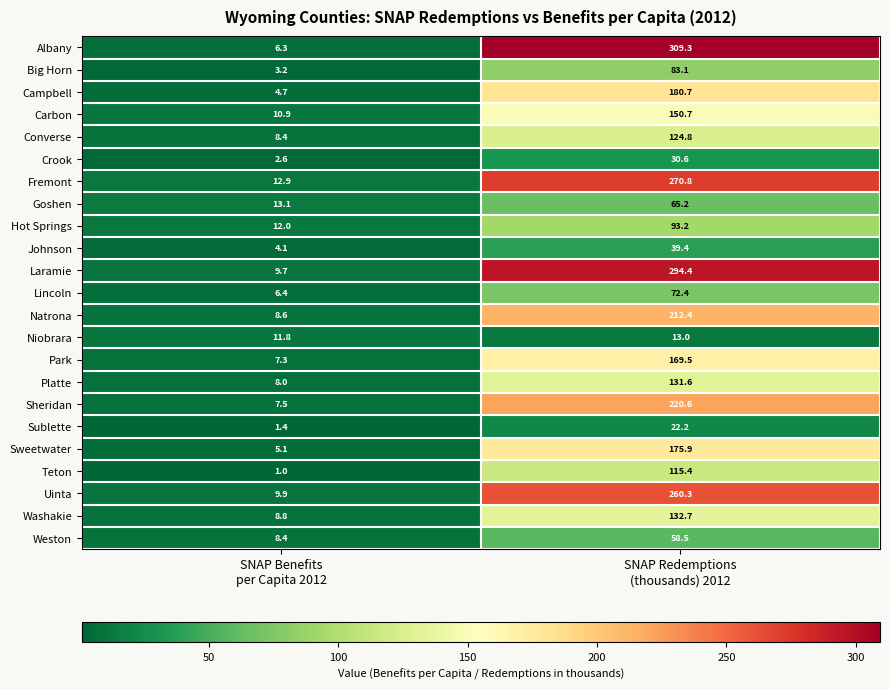

Which series has the largest total across all categories?

Albany